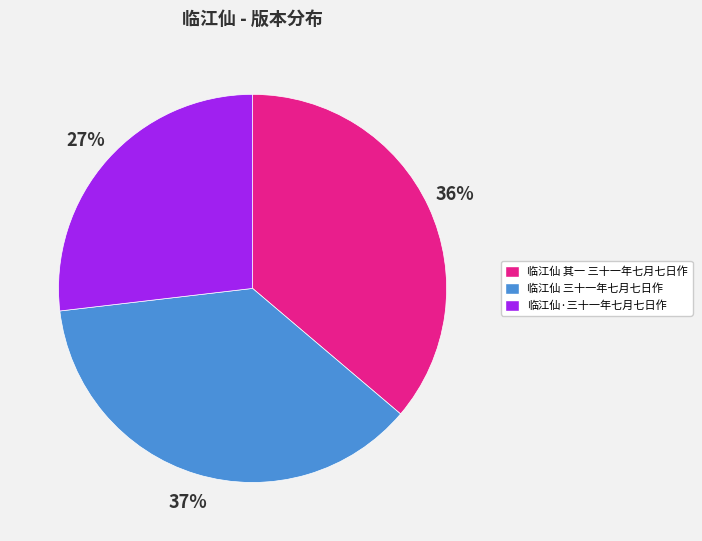

To the nearest percent, what portion does 临江仙 其一 三十一年七月七日作 represent?

36%